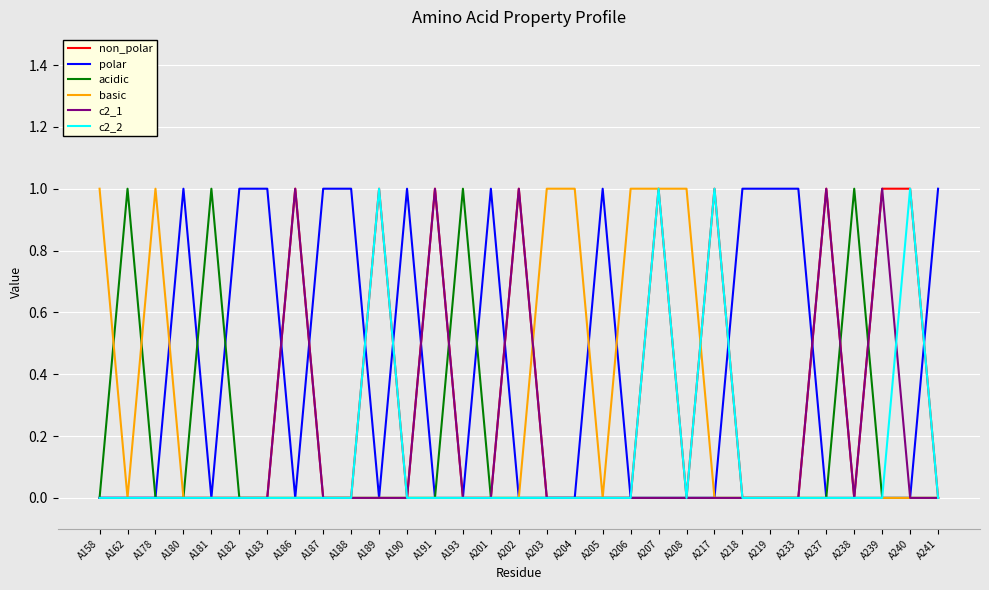

Does the chart have visible grid lines?

Yes